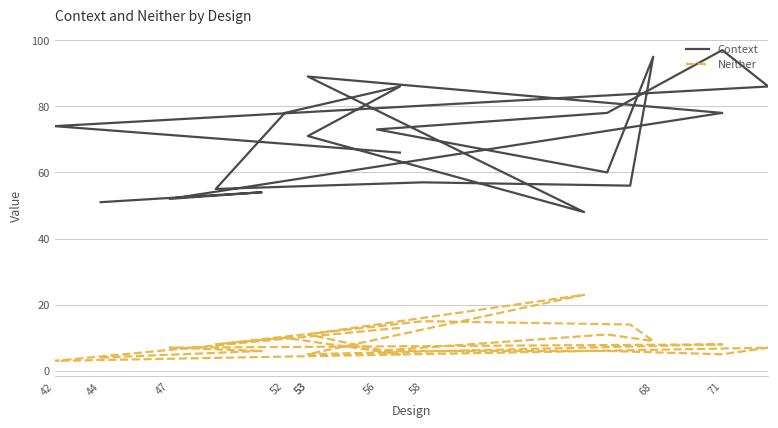

True or false: Neither has more than 1 interior local peaks.

True